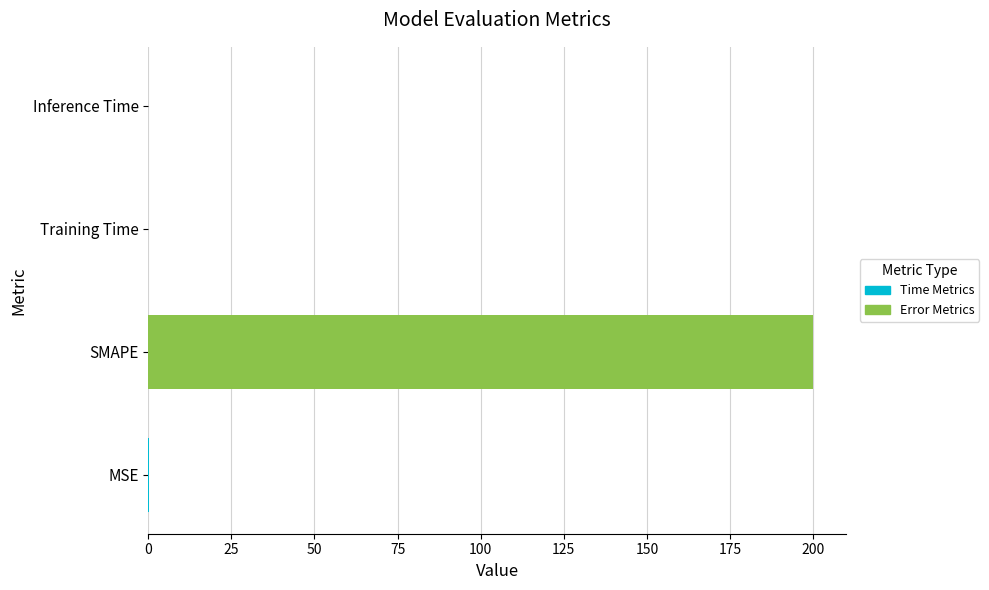

Between Training Time and SMAPE, which is larger?

SMAPE